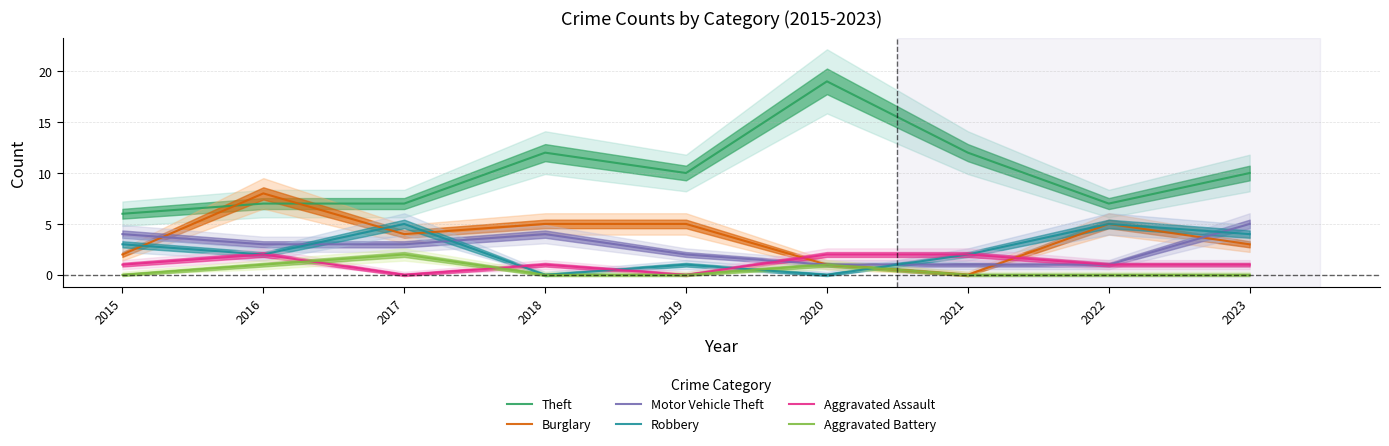

True or false: Robbery has a value of 3 at 2016.

False